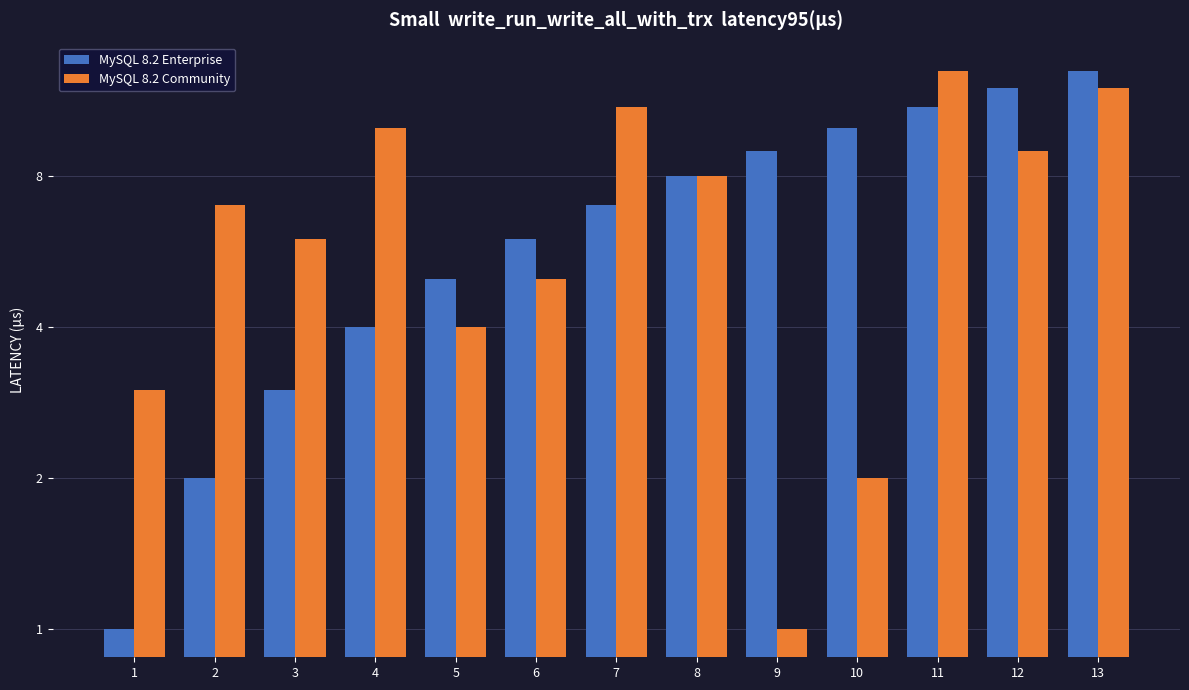

What is the difference between the highest and lowest values at 6?

1